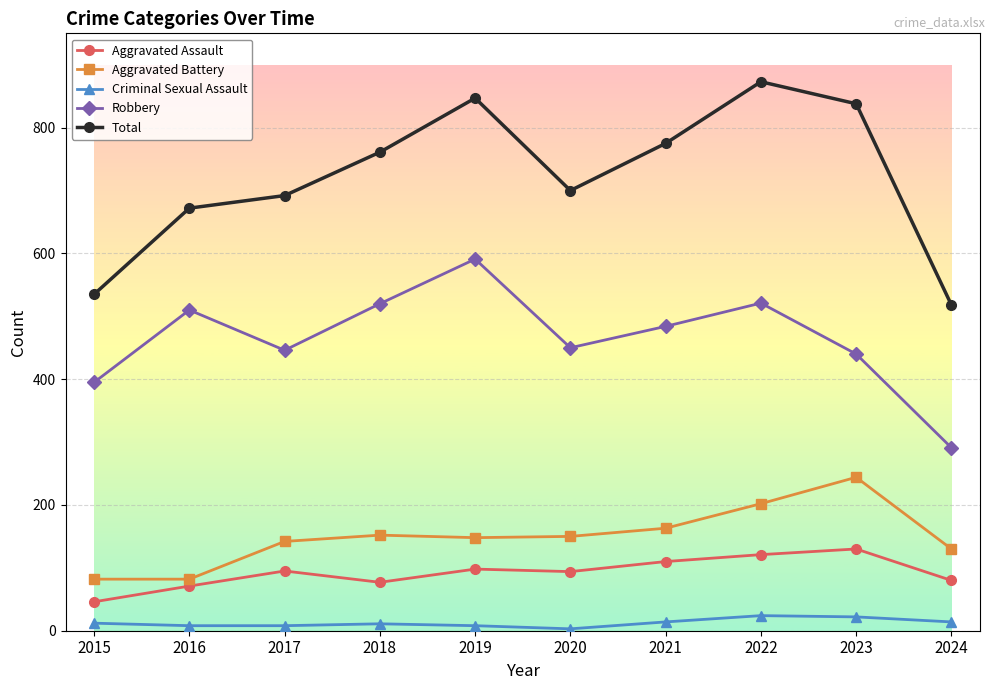

What are all the series names shown in the legend?

Aggravated Assault, Aggravated Battery, Criminal Sexual Assault, Robbery, Total